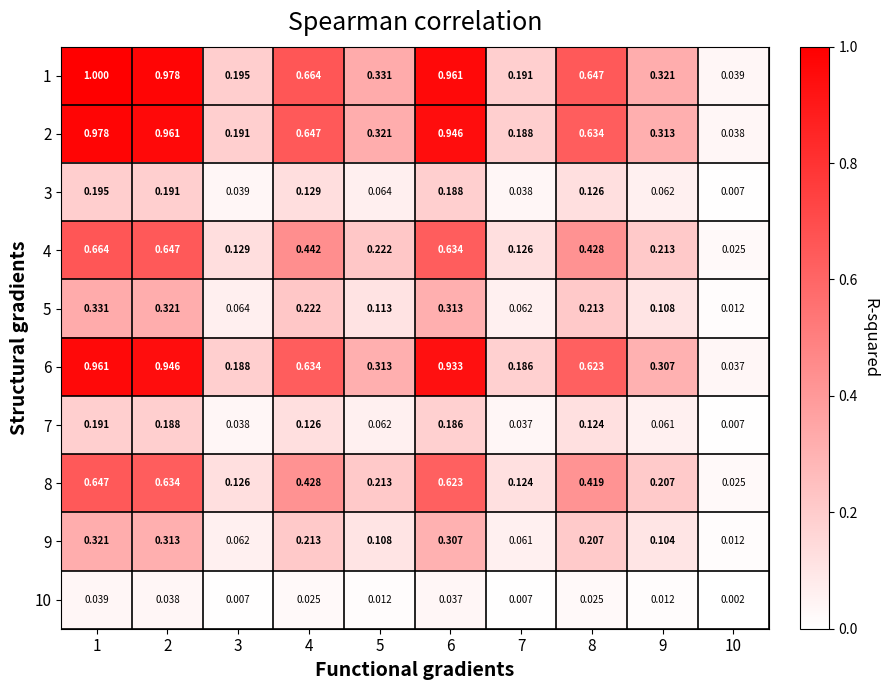

Is the value of 2 at 8 greater than the value of 6 at 8?

Yes